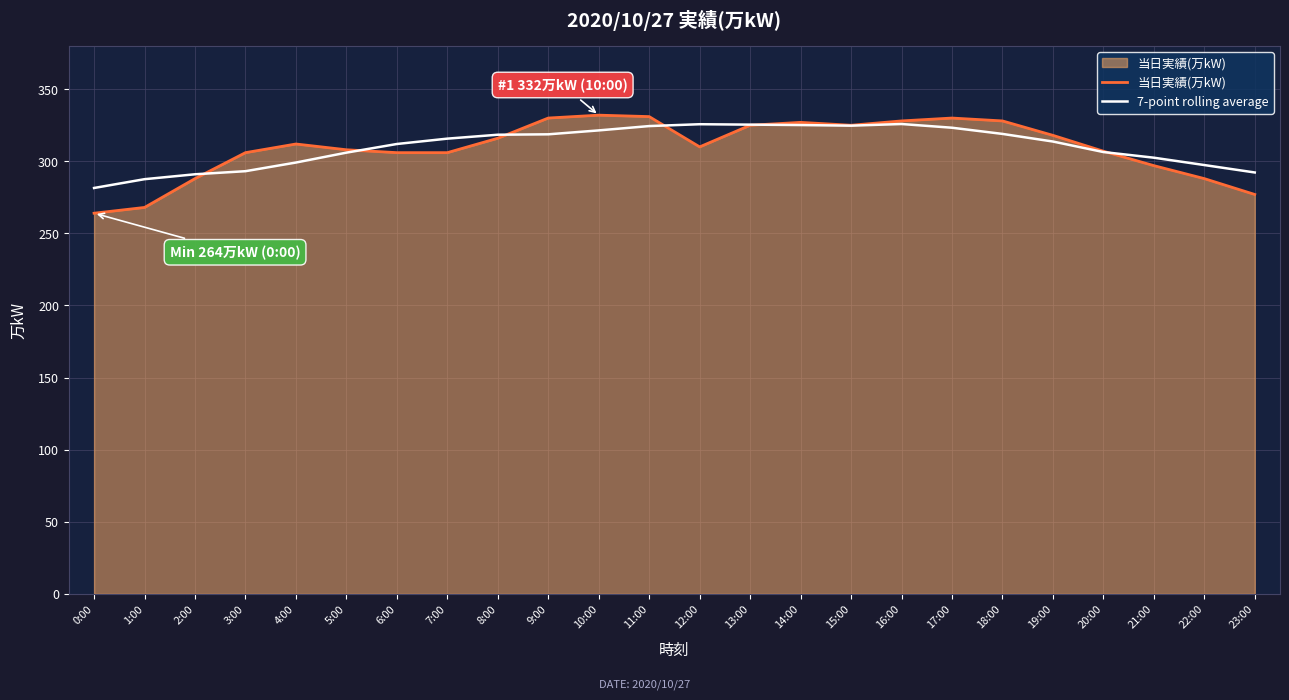

What position from the left is 15:00?

16